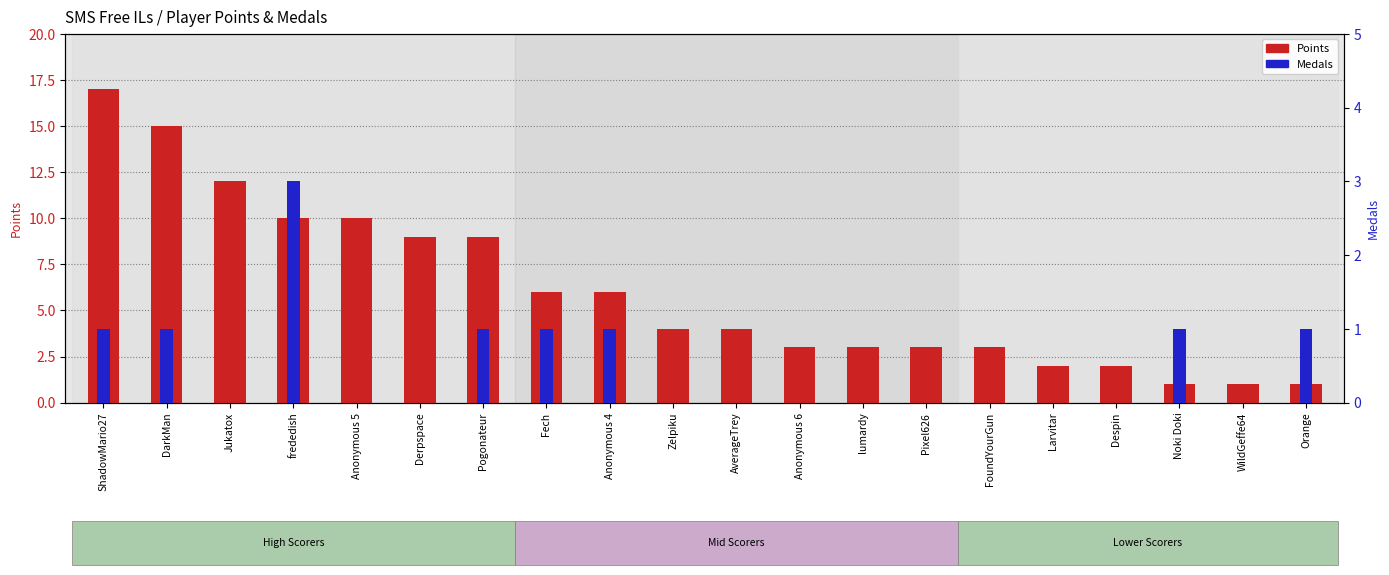

Rank the series by their average value, from lowest to highest.

Medals, Points